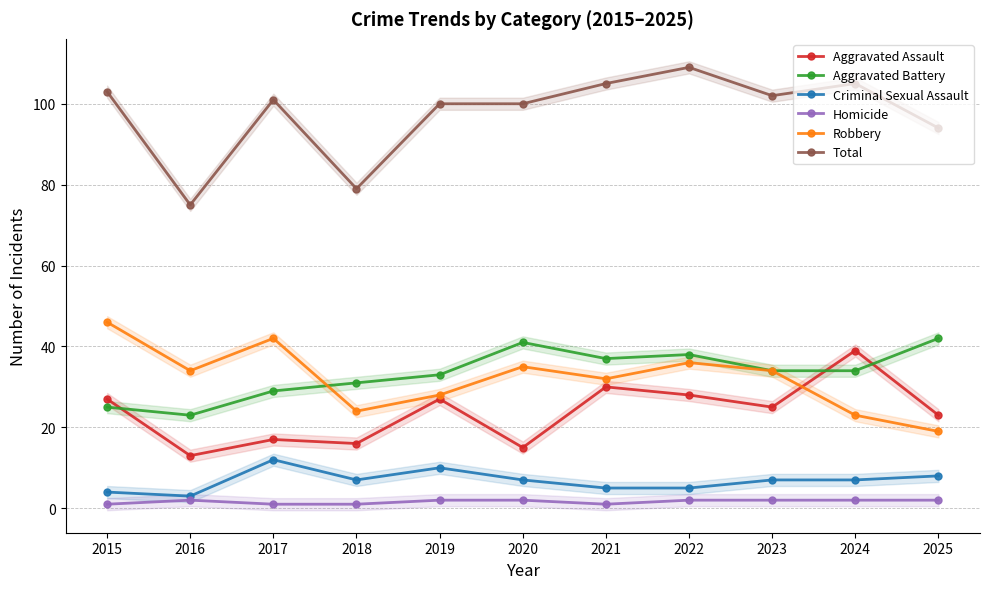

Reading left to right, transcribe all the data shown in this chart.

Aggravated Assault: 2015=27	2016=13	2017=17	2018=16	2019=27	2020=15	2021=30	2022=28	2023=25	2024=39	2025=23
Aggravated Battery: 2015=25	2016=23	2017=29	2018=31	2019=33	2020=41	2021=37	2022=38	2023=34	2024=34	2025=42
Criminal Sexual Assault: 2015=4	2016=3	2017=12	2018=7	2019=10	2020=7	2021=5	2022=5	2023=7	2024=7	2025=8
Homicide: 2015=1	2016=2	2017=1	2018=1	2019=2	2020=2	2021=1	2022=2	2023=2	2024=2	2025=2
Robbery: 2015=46	2016=34	2017=42	2018=24	2019=28	2020=35	2021=32	2022=36	2023=34	2024=23	2025=19
Total: 2015=103	2016=75	2017=101	2018=79	2019=100	2020=100	2021=105	2022=109	2023=102	2024=105	2025=94